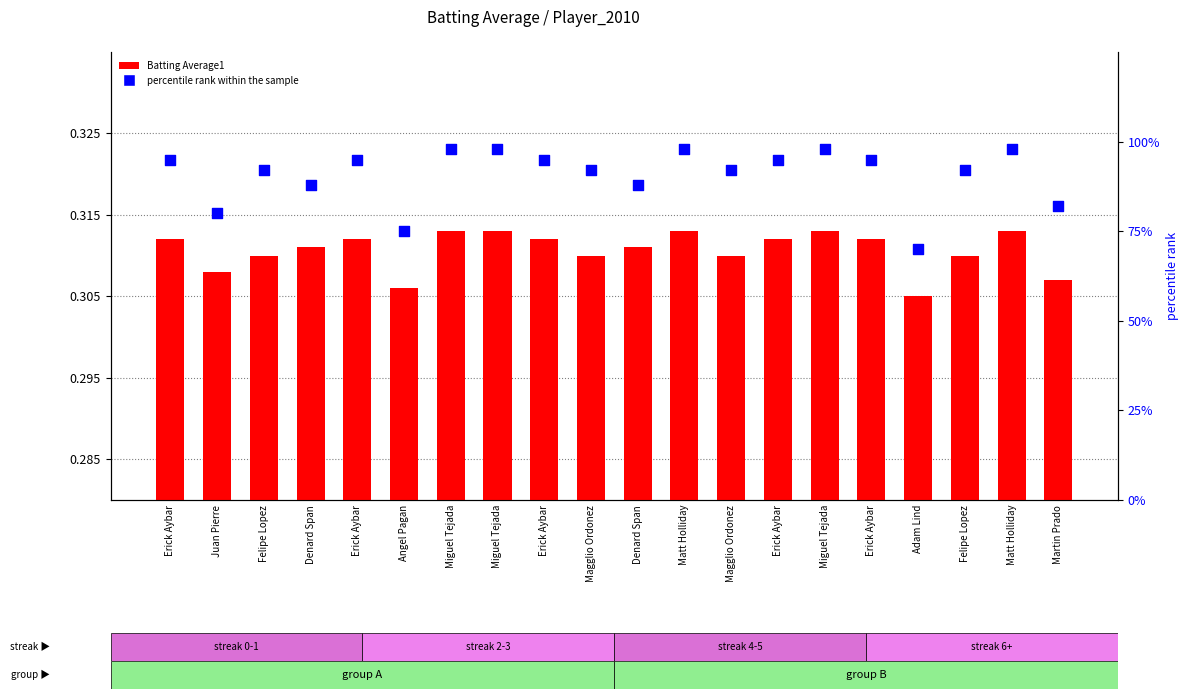

Which series contains the highest Y value?

percentile rank within the sample